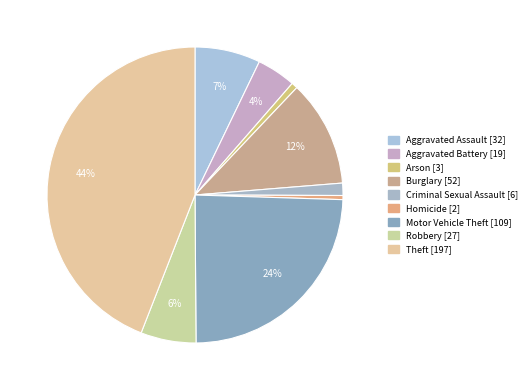

To the nearest percent, what is the combined percentage of Criminal Sexual Assault and Arson?

2%